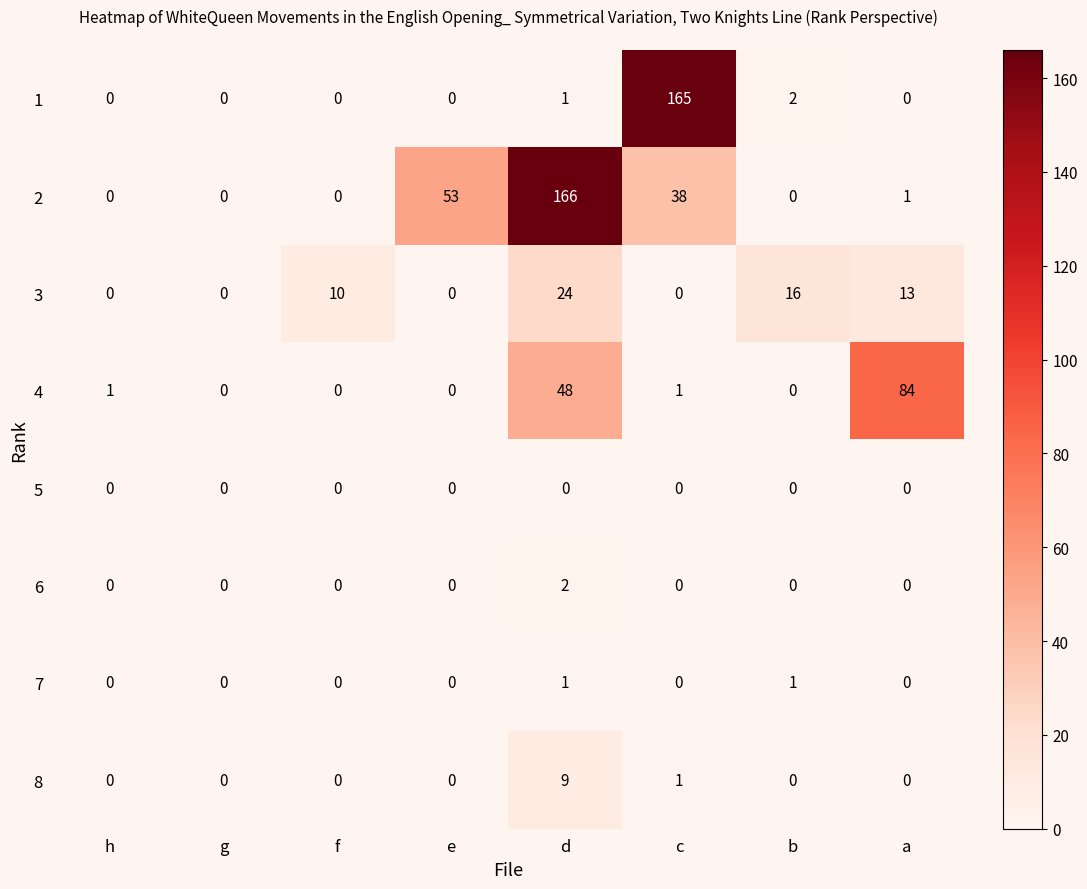

What is the greatest value displayed?

166